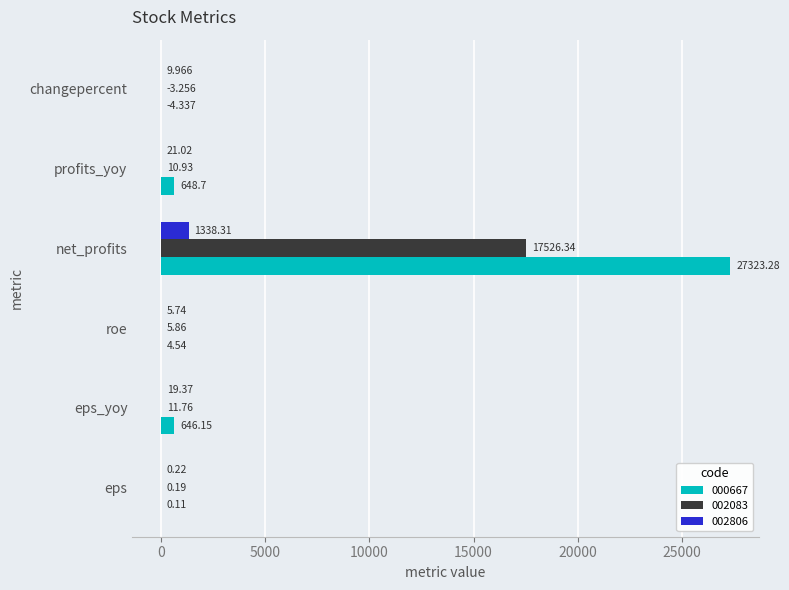

How many categories are shown in the chart?

6